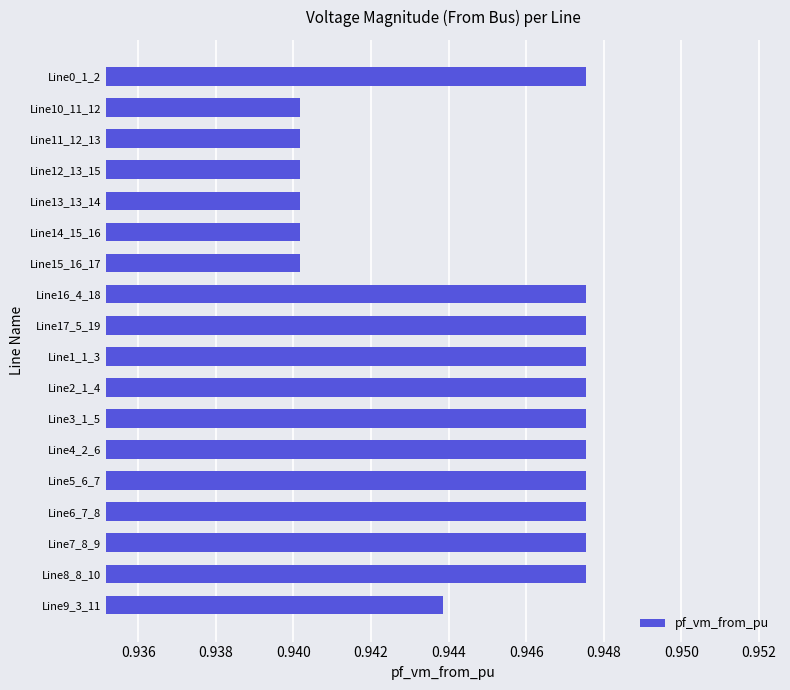

How many values are between 0 and 1?

18